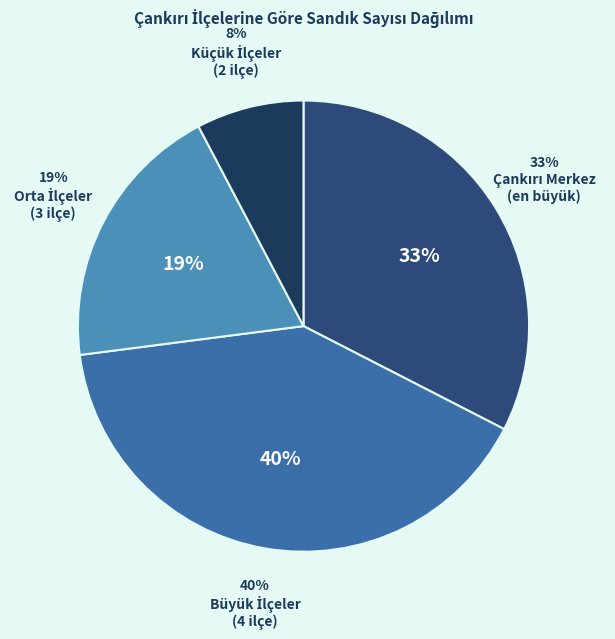

Is it true that Çankırı Merkez is 33% of the pie?

True